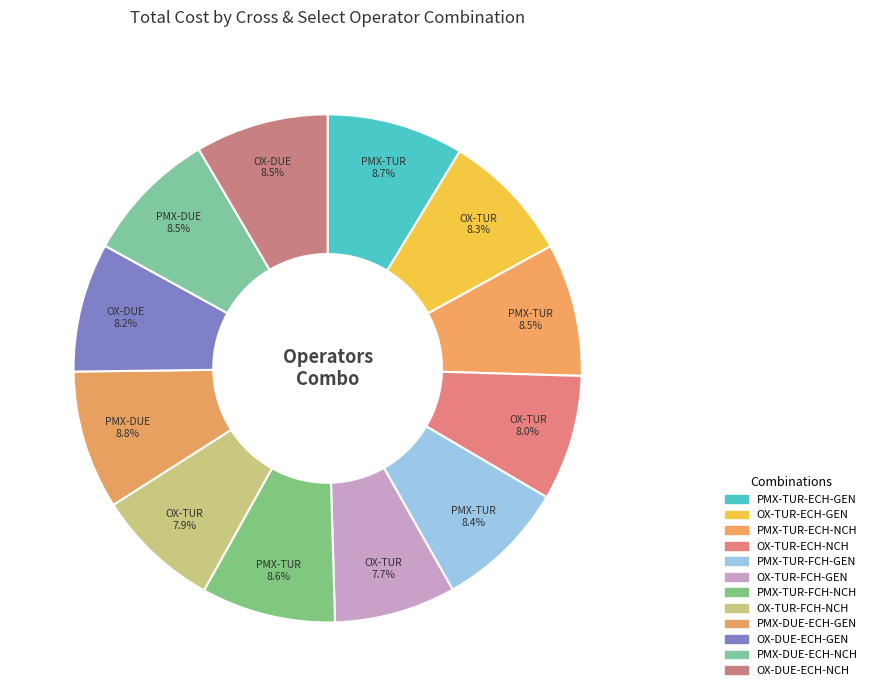

Combined, do PMX-TUR-ECH-NCH and PMX-TUR-FCH-GEN account for over 50%?

No